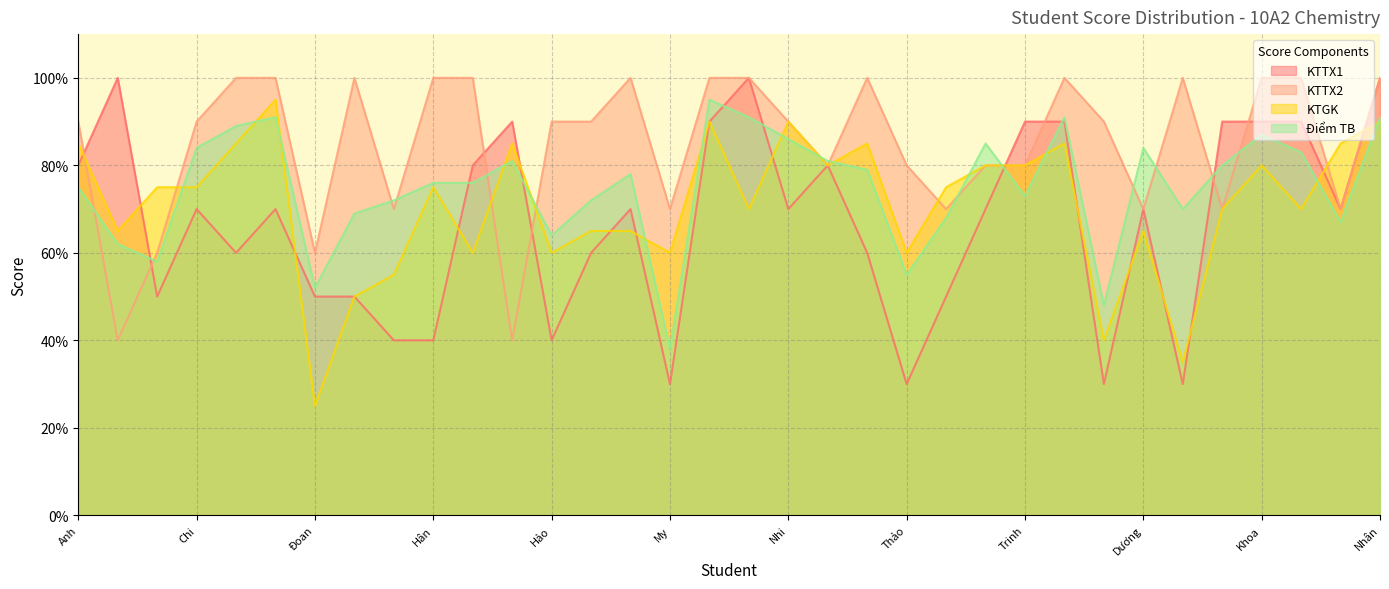

Is the value of KTGK at Thảo greater than the value of KTTX1 at Trinh?

No